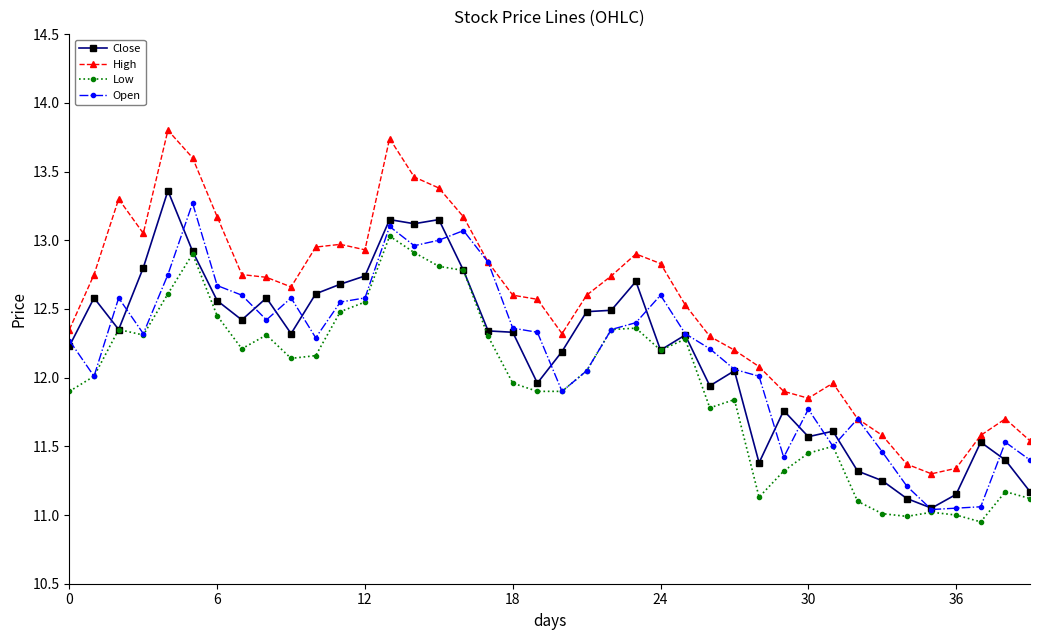

What is the average value of the Open series?

12.2